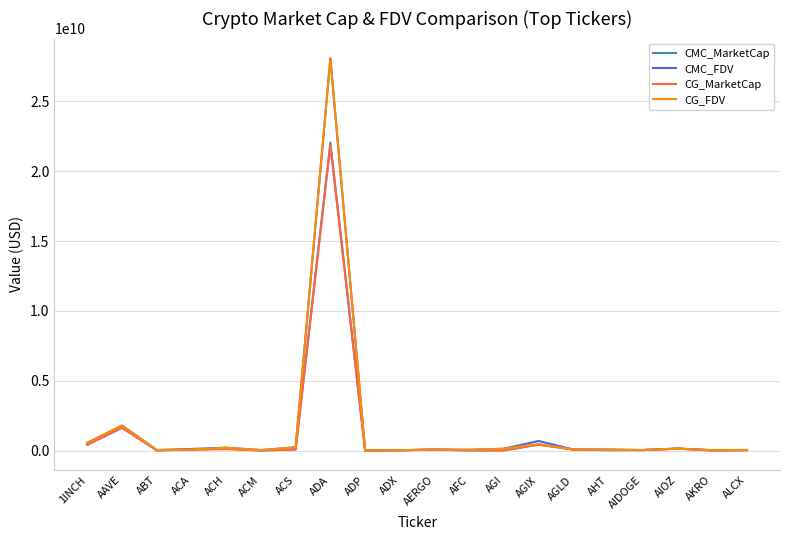

Which series has the widest spread of values?

CG_FDV